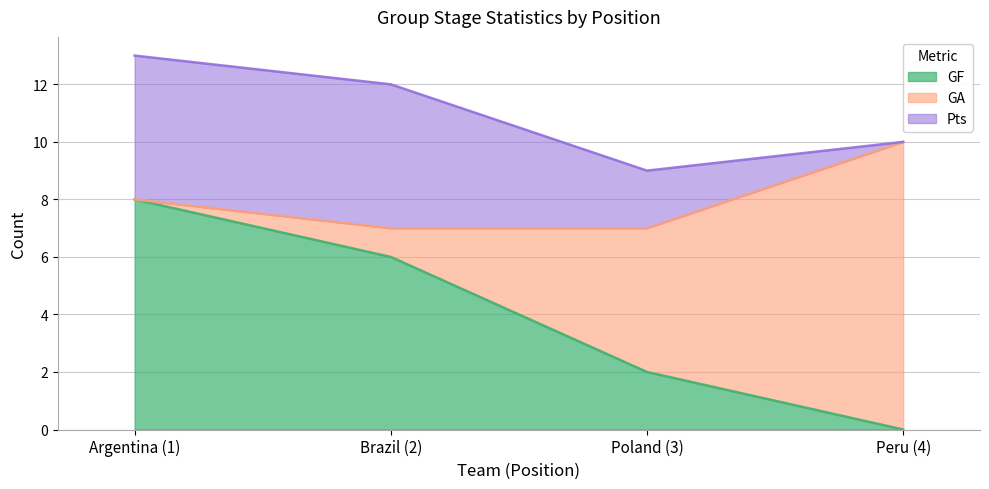

At which category is the sum across all series the highest?

Argentina (1)